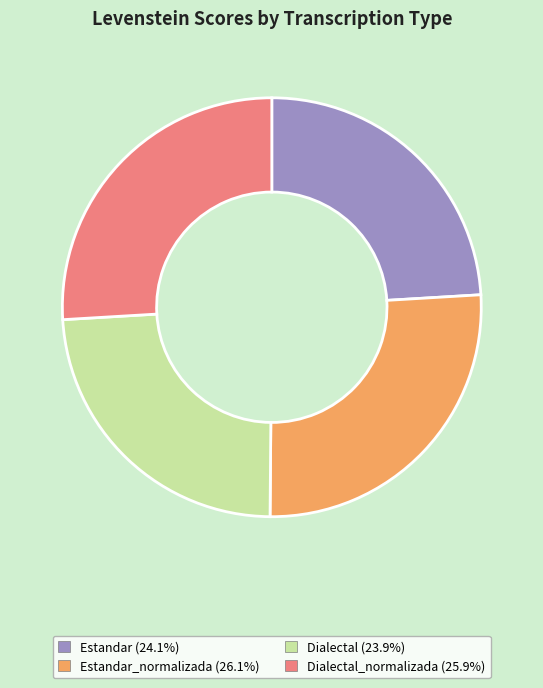

Is there any slice that represents more than half of the pie?

No